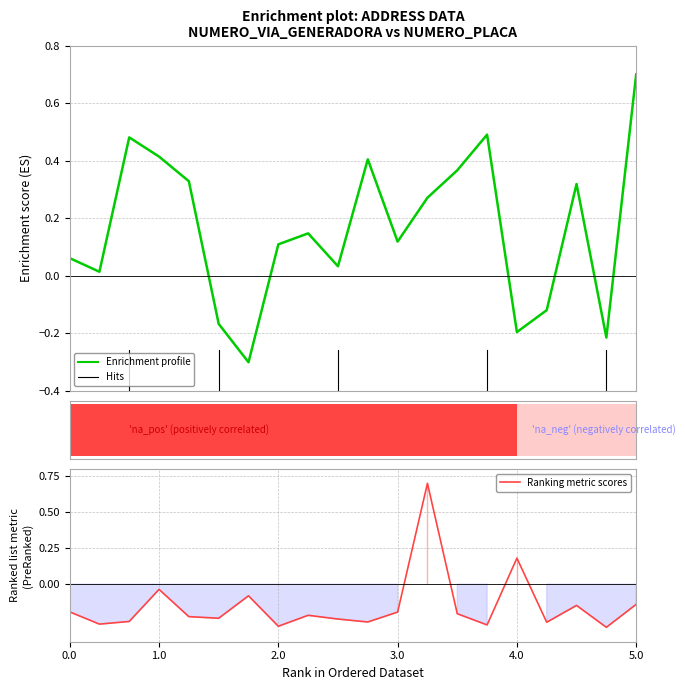

How many series are shown in this chart?

2